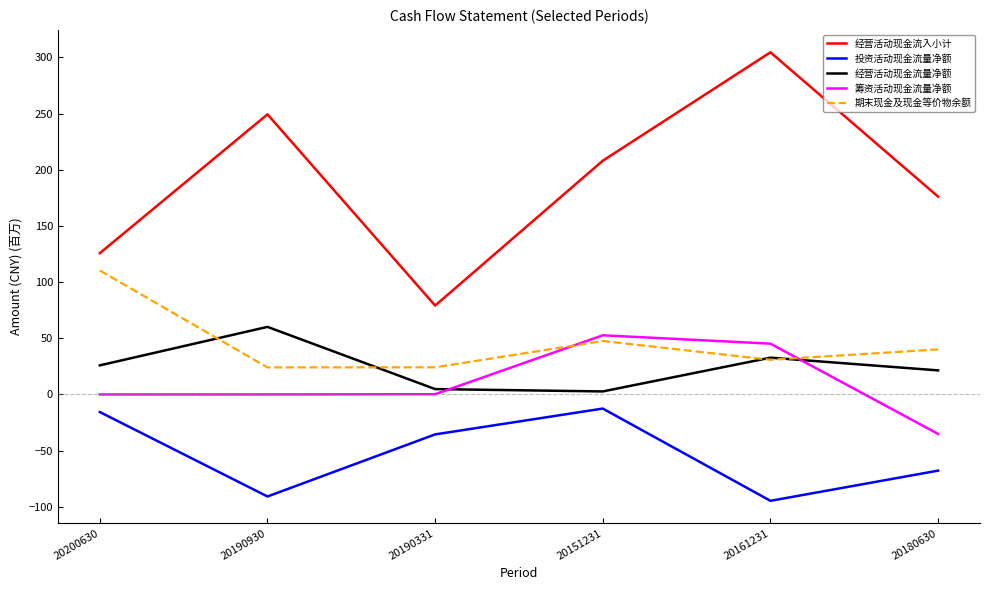

Does the chart display data point markers on the line(s)?

No